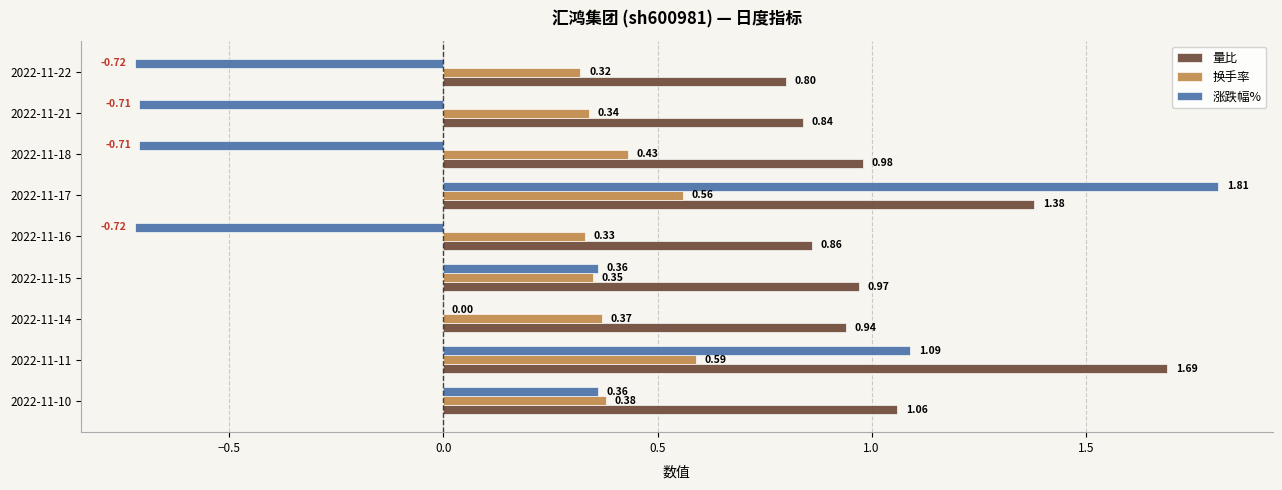

Between 2022-11-11 and 2022-11-16, which series saw the biggest shift?

涨跌幅%